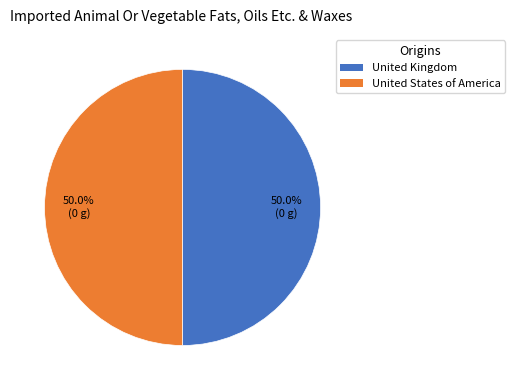

Is the sum of United Kingdom and United States of America greater than half?

Yes